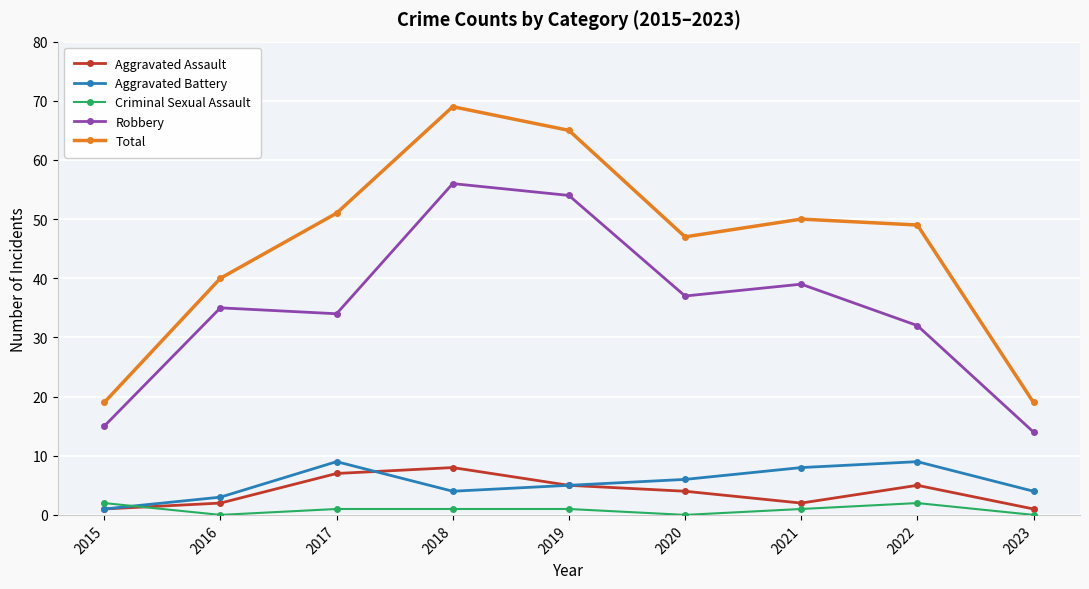

What is the sum of the Total values at 2020 and 2022?

96